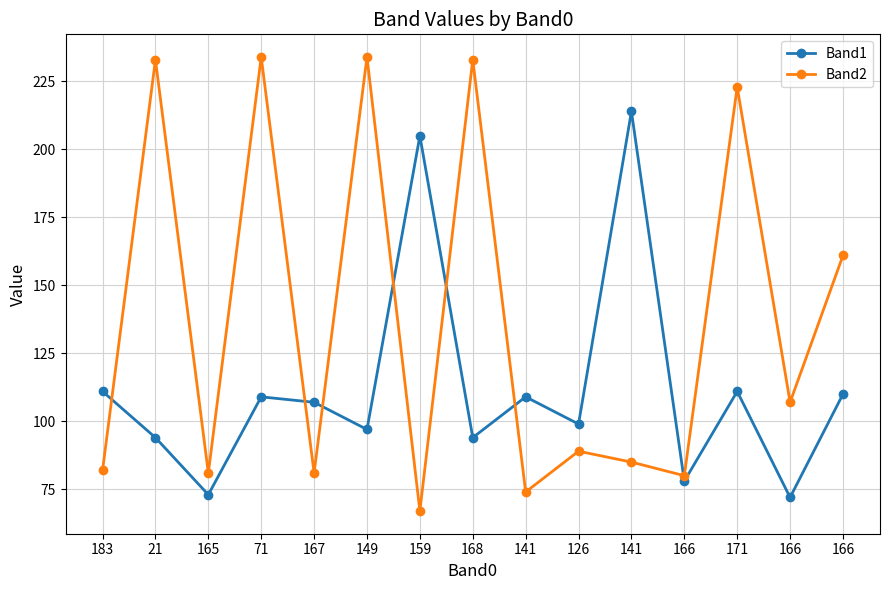

The value of Band1 at 149 is 64. True or false?

False